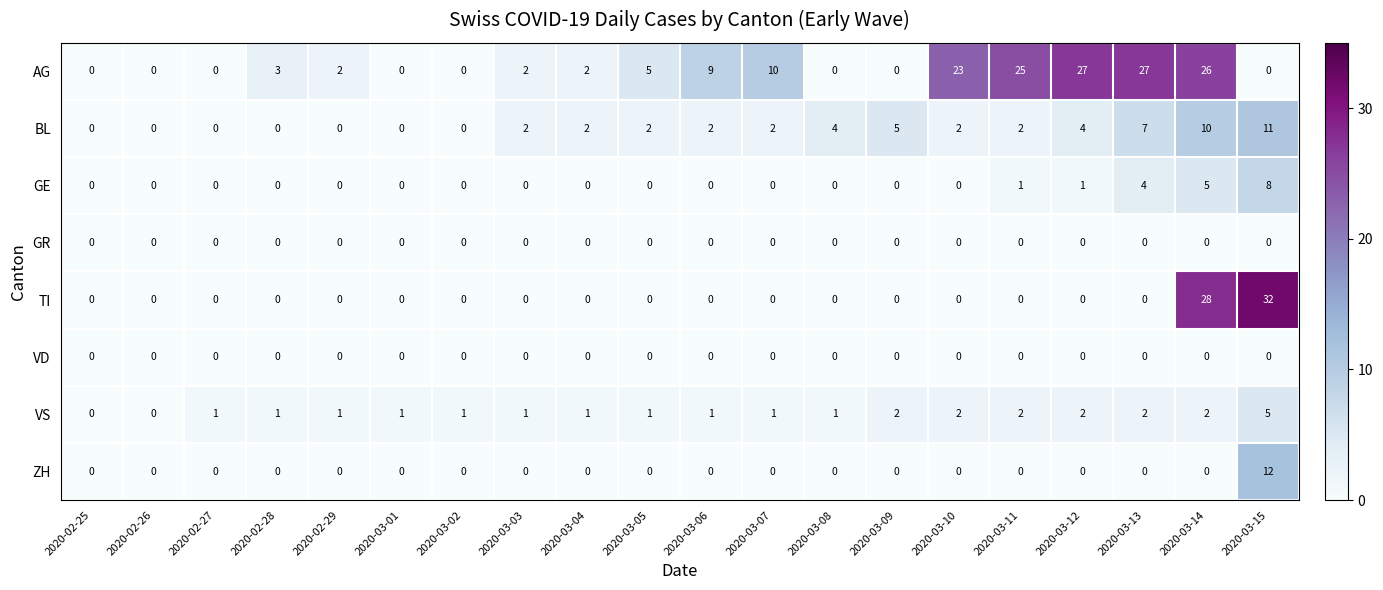

The BL series shows -4 at 2020-02-26. True or false?

False